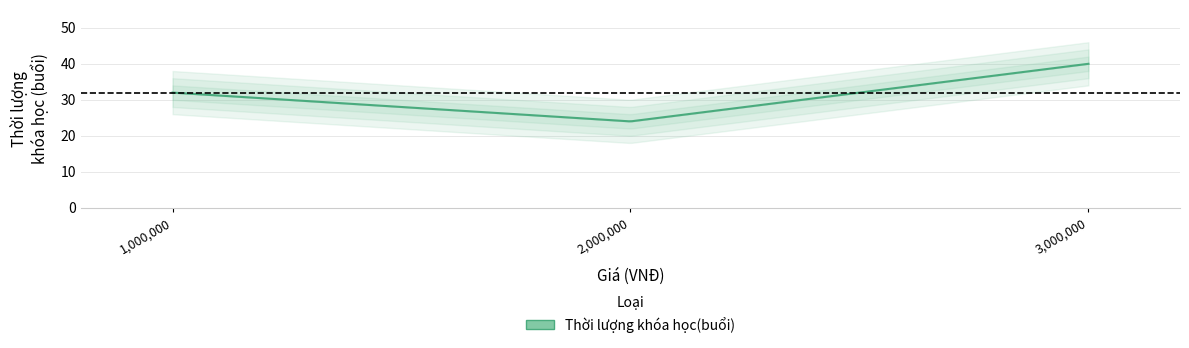

Is it true that the value at Lập trình cơ bản với Javascript is 56?

False